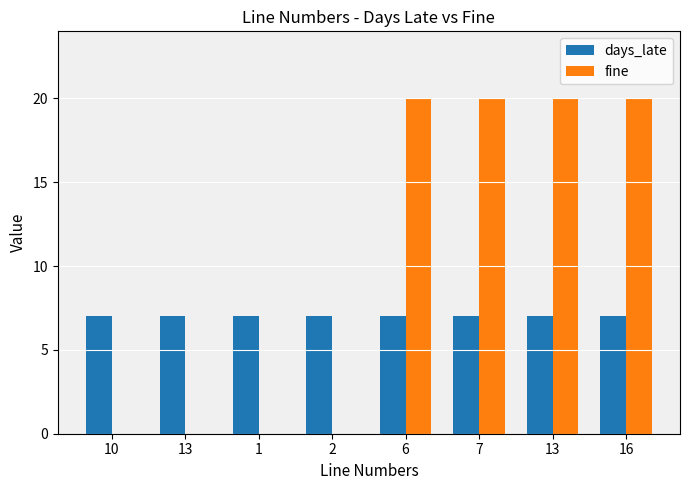

What are all the series names shown in the legend?

days_late, fine